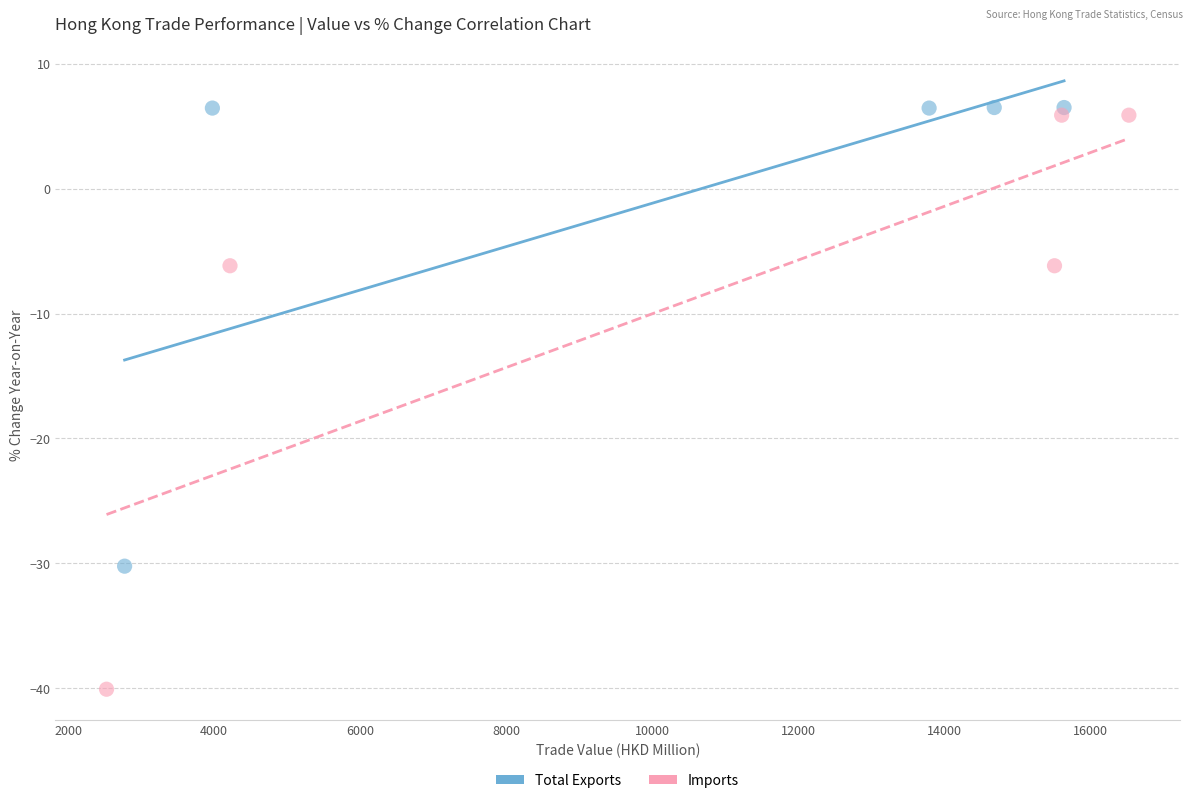

Which series reaches the minimum Y coordinate?

Imports